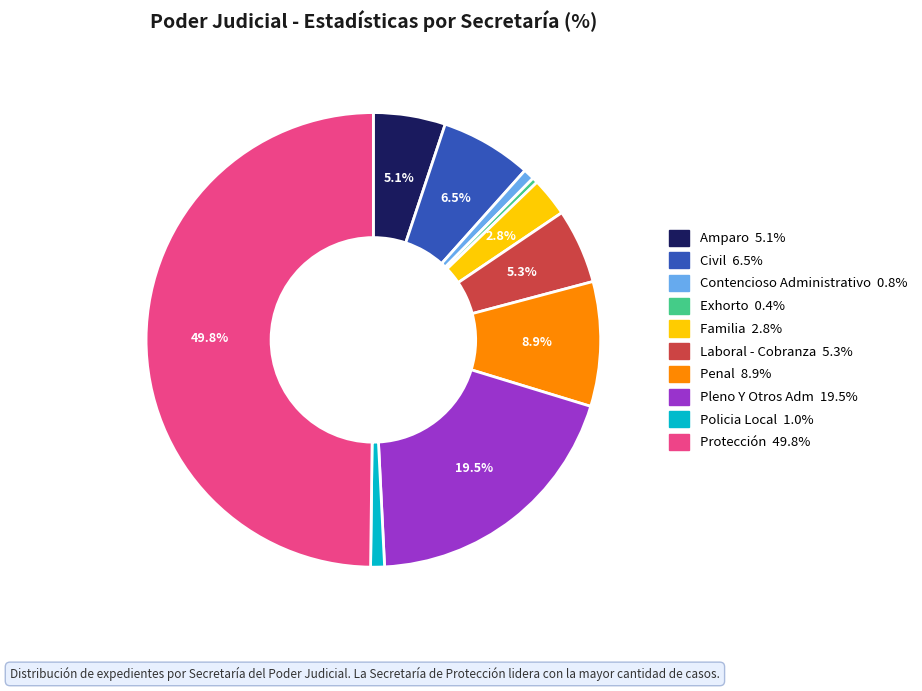

How many slices are in this pie chart?

10